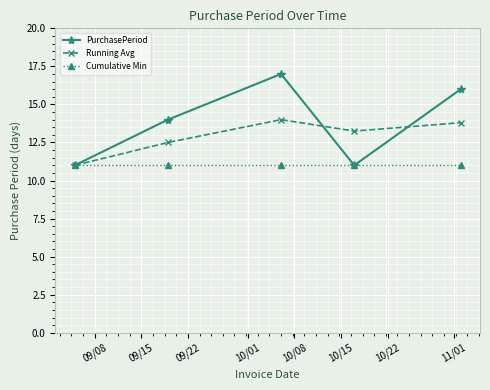

What is the difference between the maximum and minimum values in the Running Avg series?

3.0